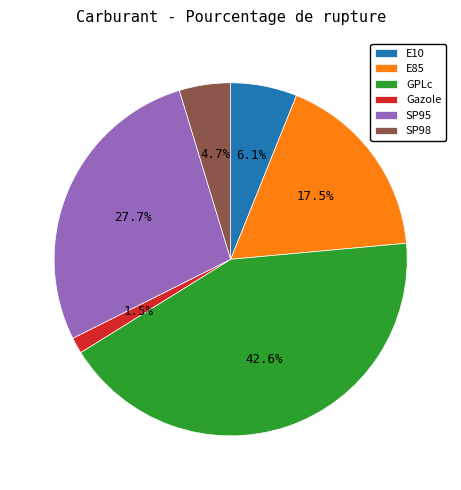

To the nearest percent, what is the combined percentage of E85 and SP98?

22%